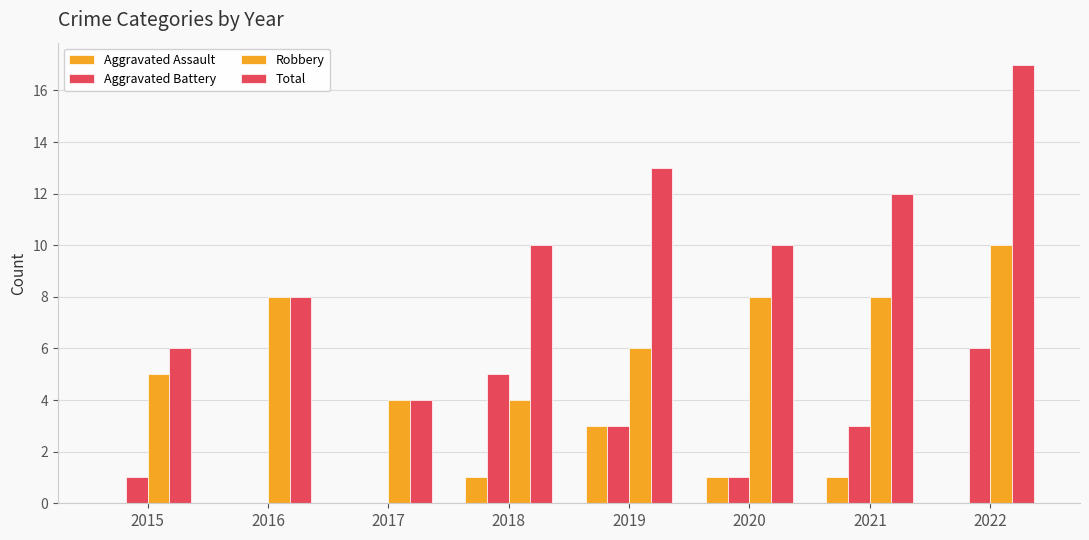

Is it true that Aggravated Assault equals -2 at 2015?

False